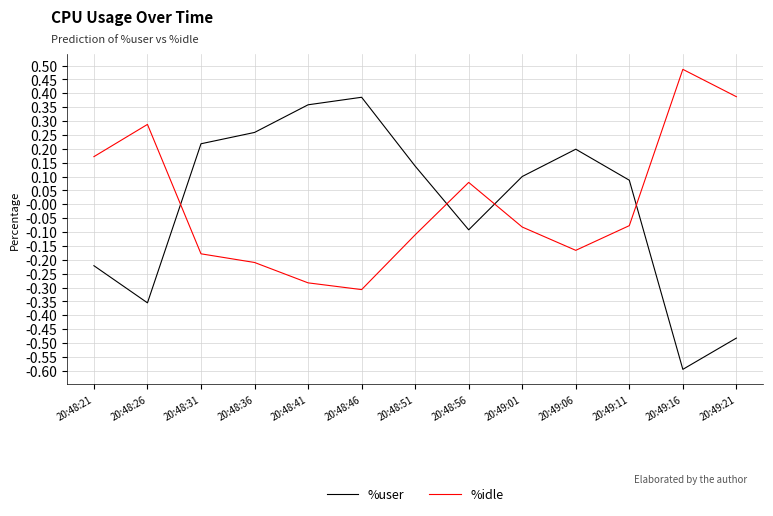

Where is the first local maximum for %user?

20:48:46